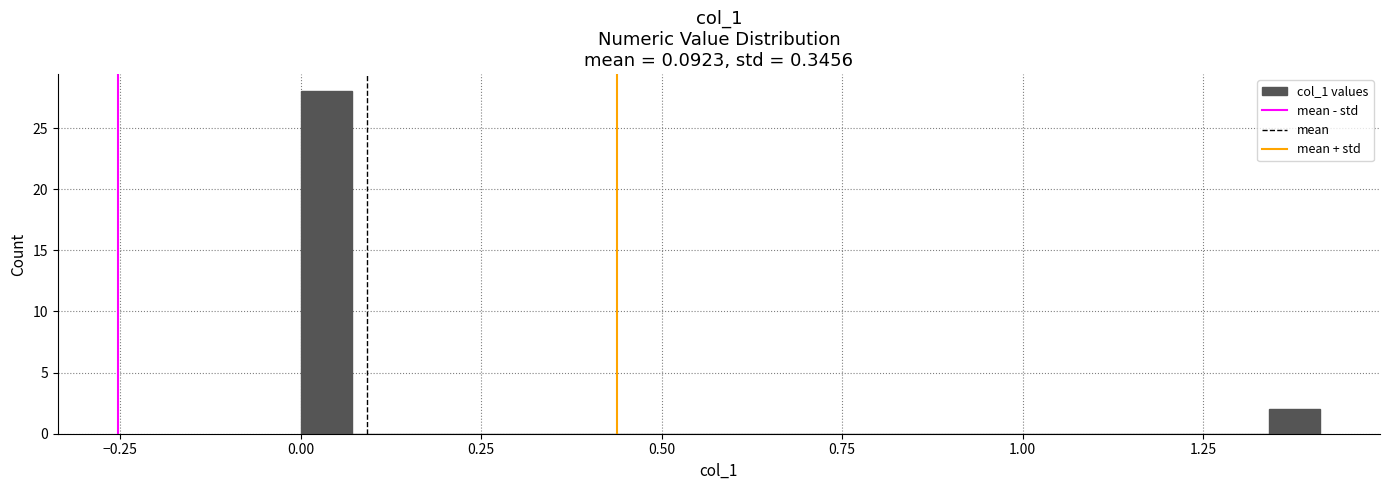

Read against the x-axis, roughly where is the centre of the tallest bar?

0.05